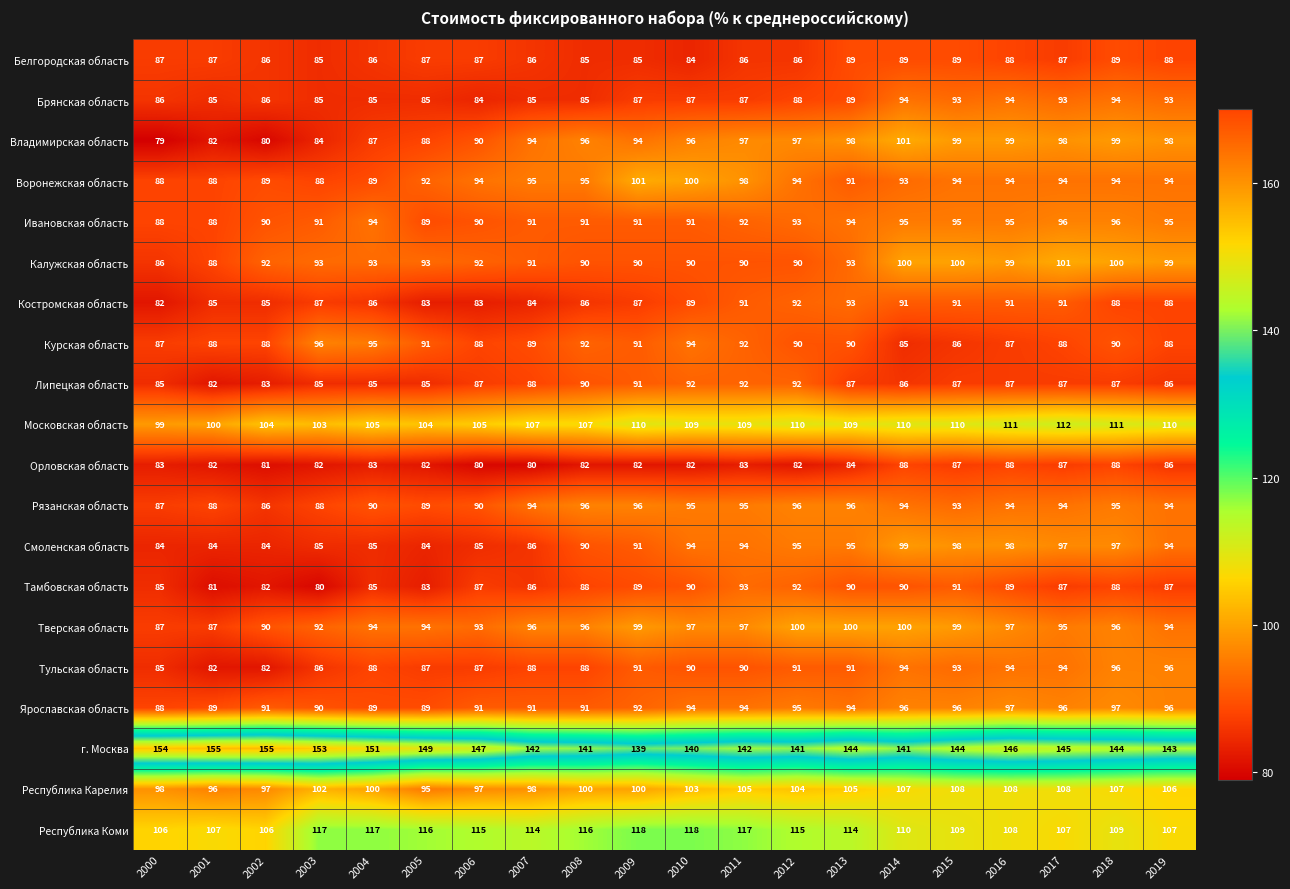

What is the maximum value for Владимирская область?

101